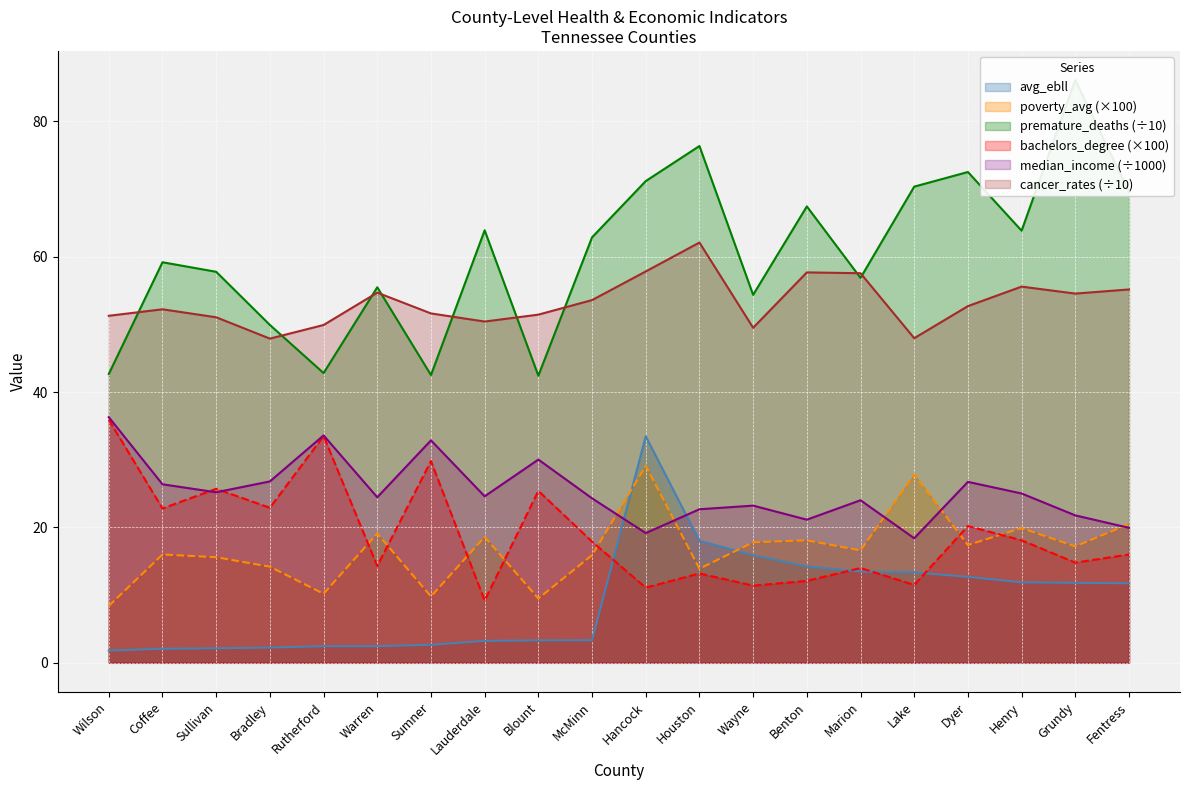

True or false: cancer_rates and median_income intersect in this chart.

False